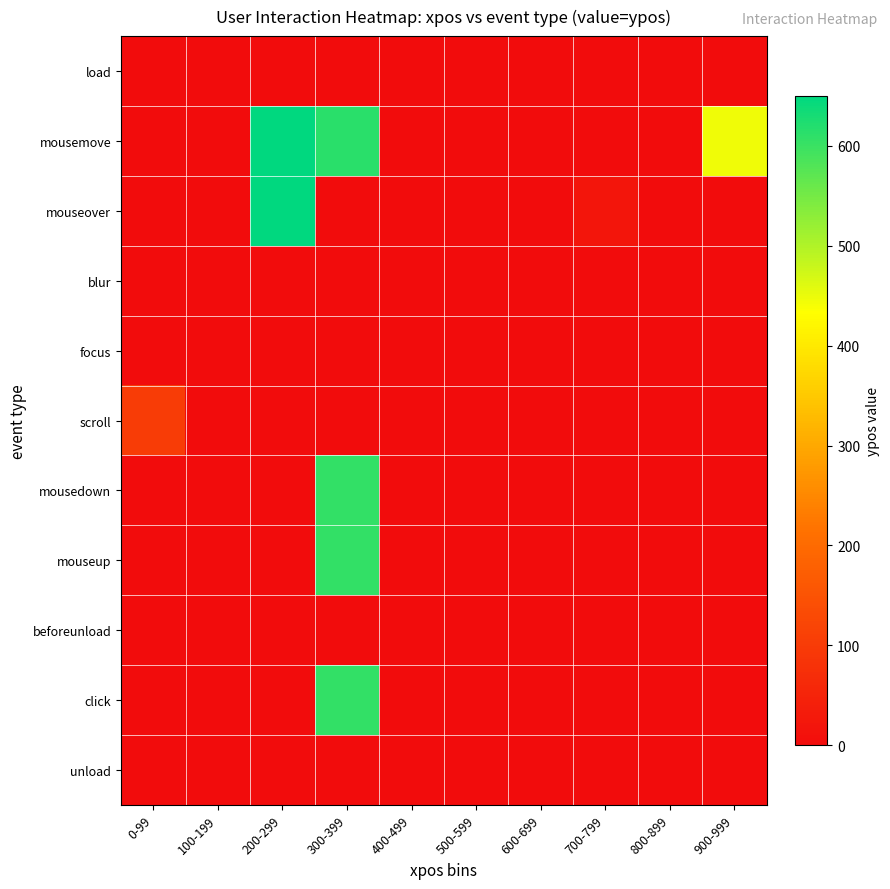

Which series has the largest range (max minus min)?

mousemove